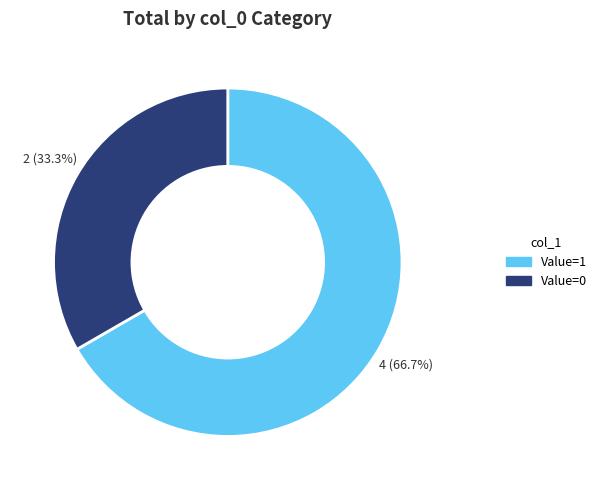

Which category accounts for the majority?

Value=1